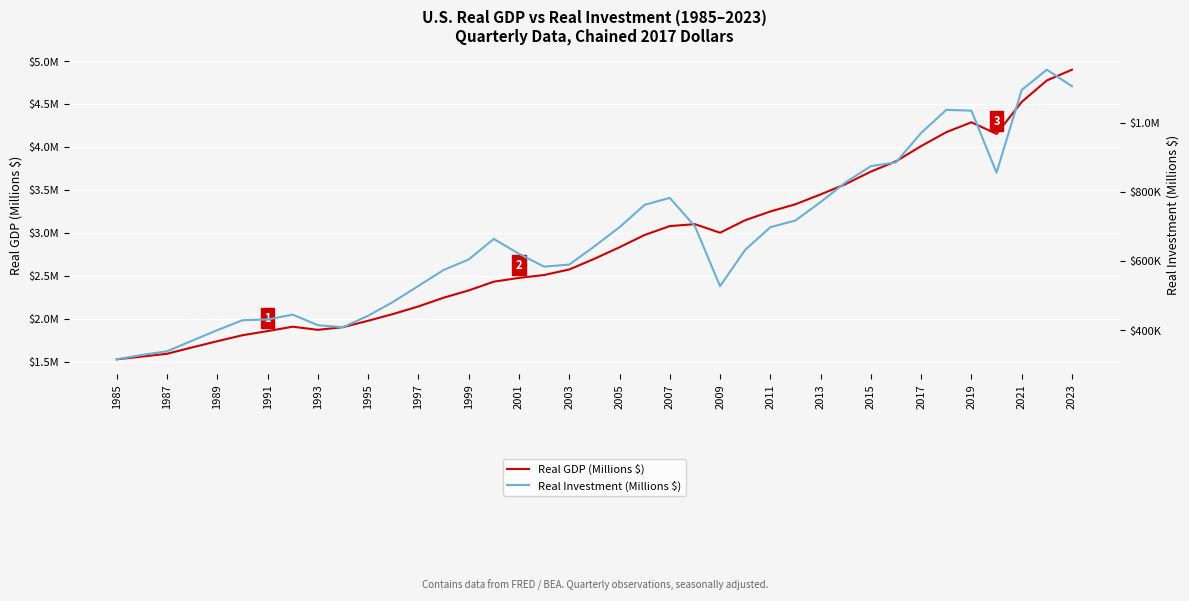

What is the maximum value shown in the chart?

4898889